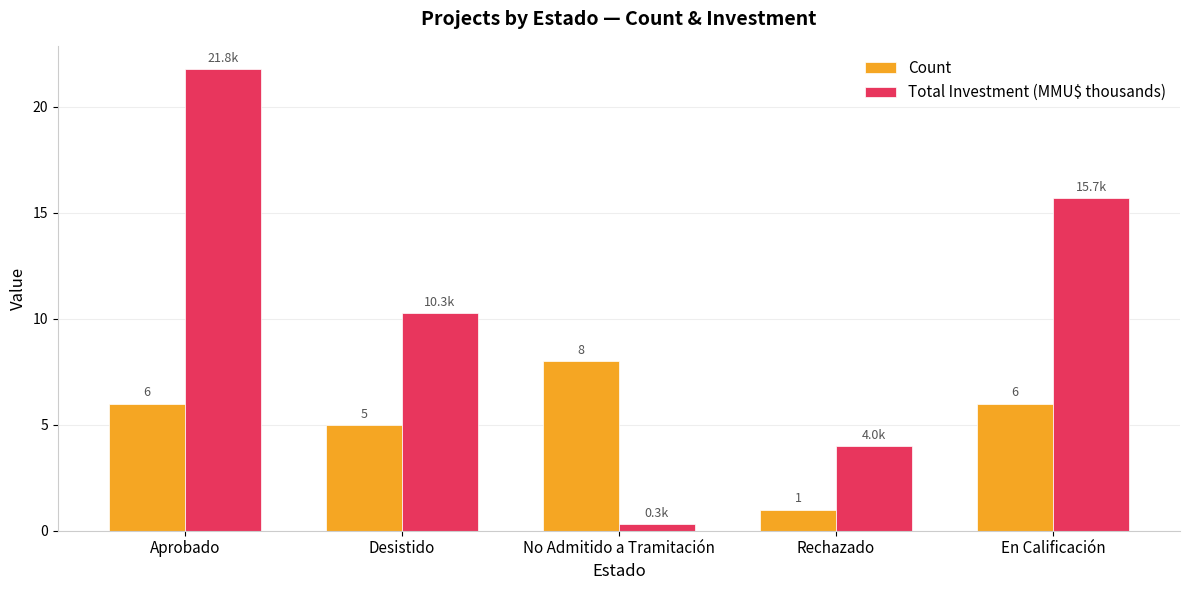

Read the Total Investment (MMU$ thousands) value at Desistido.

10.3